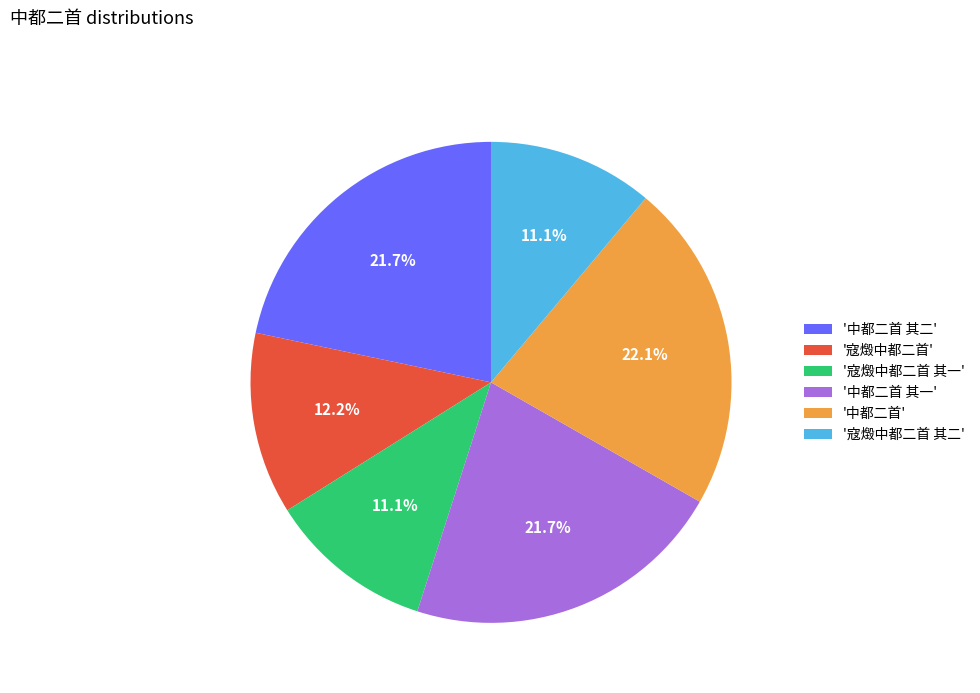

Is there a majority slice in this chart?

No